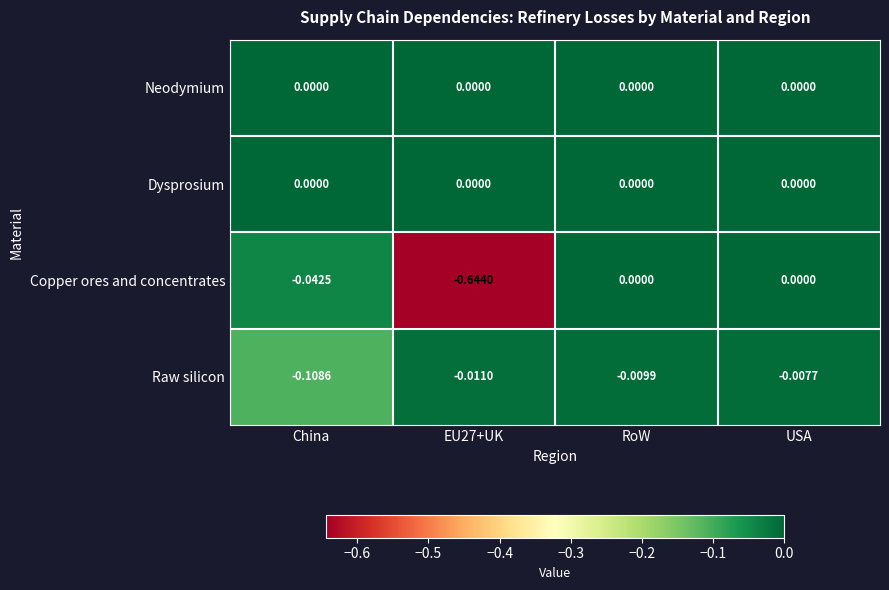

At which label does Raw silicon reach its minimum?

China